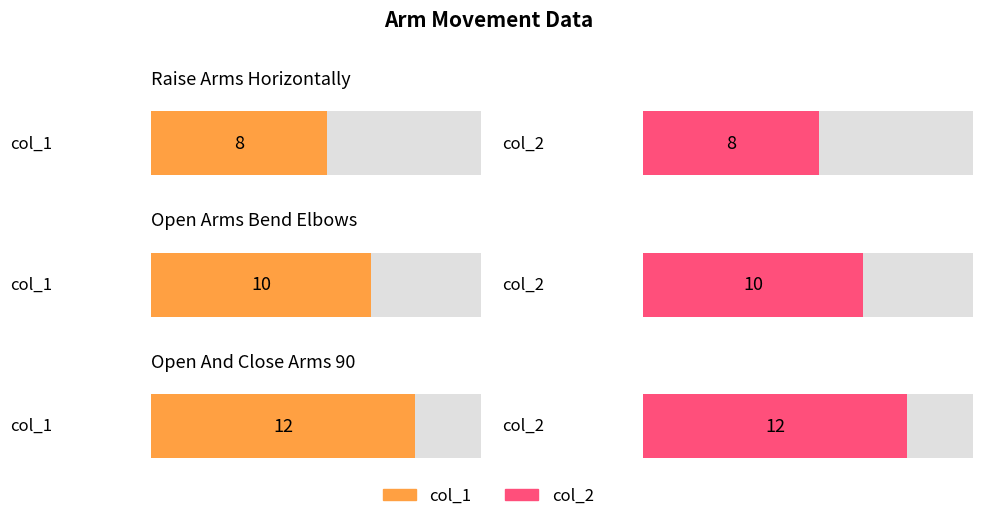

Is the value of col_2 at open_arms_bend_elbows greater than the value of col_1 at open_and_close_arms_90?

No